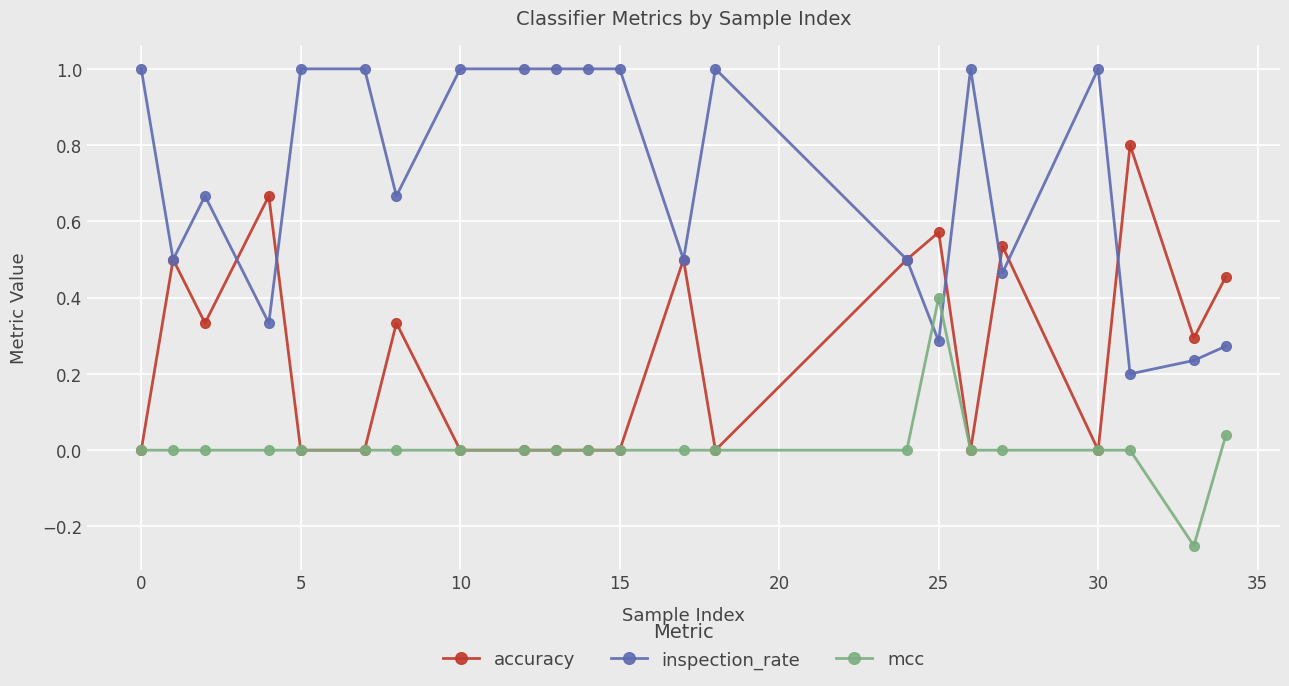

True or false: mcc and inspection_rate cross at least once.

True